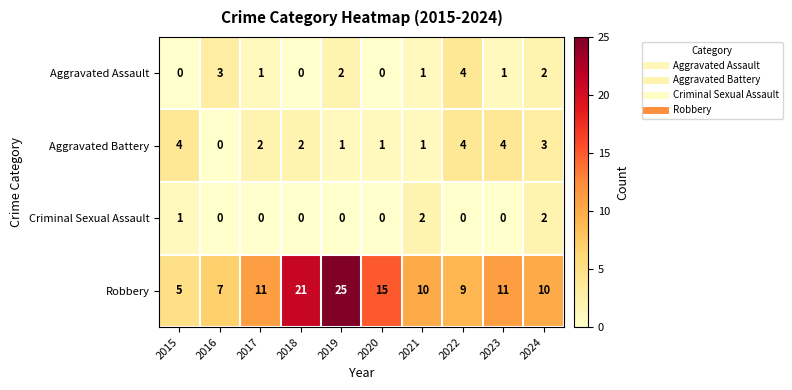

At how many categories does at least one series exceed 2?

10